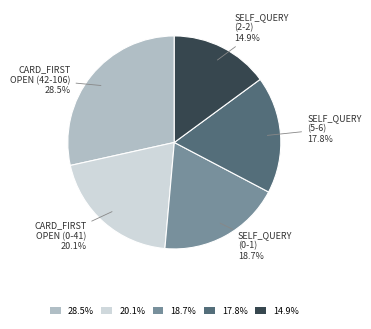

Which slice is the largest?

28.5%